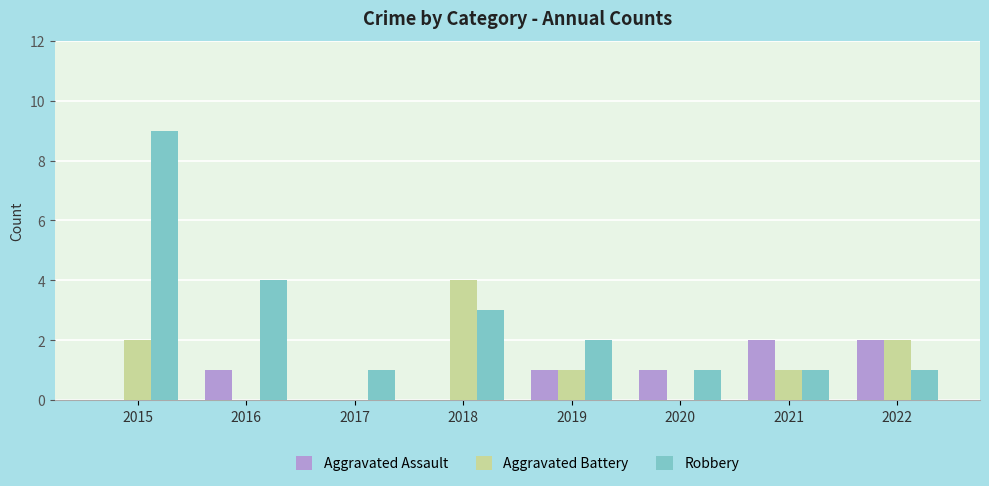

Count the Robbery values in the range 1 to 4.

7